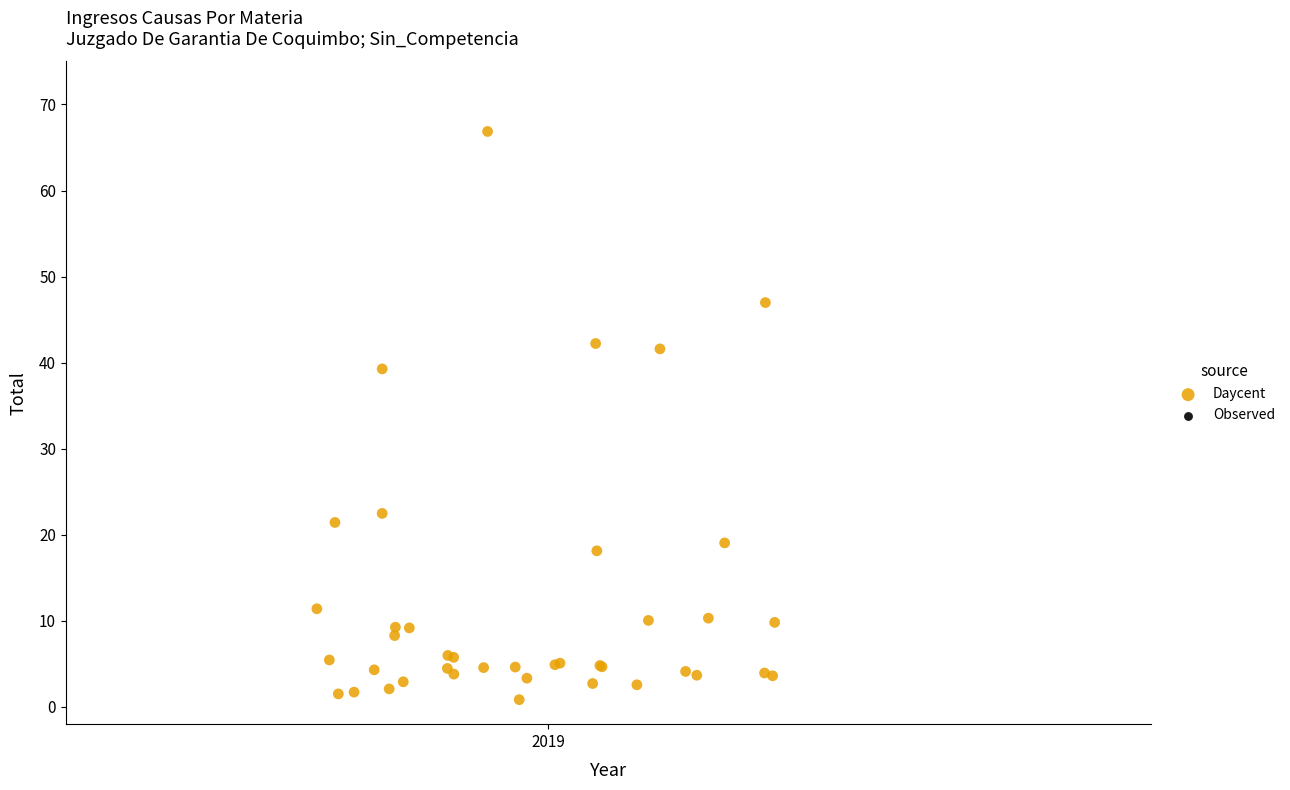

What Y value in the scatter plot is closest to 33?

39.3